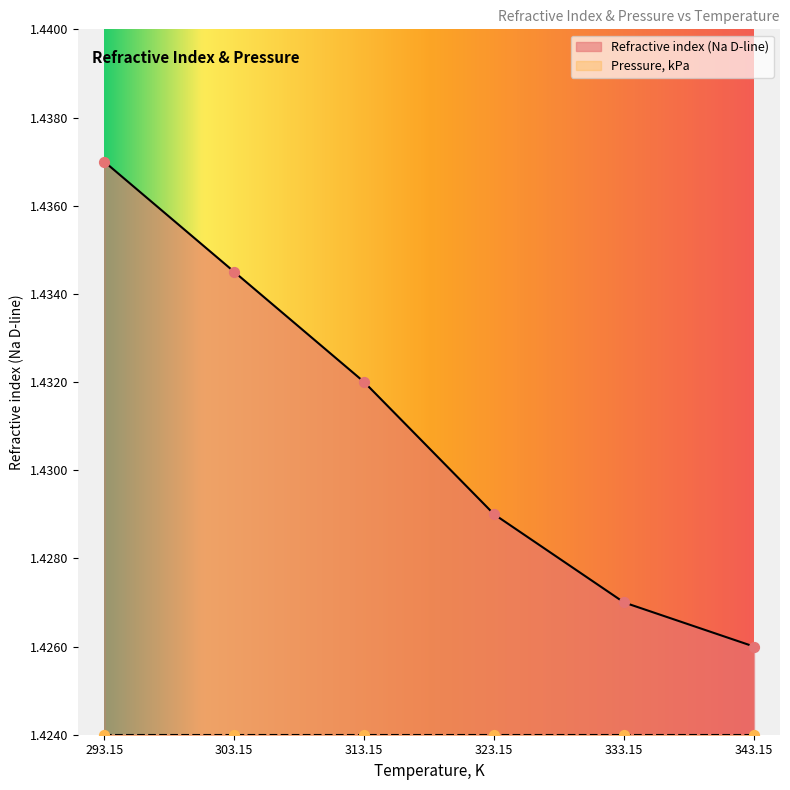

Approximately how many times larger is the value at 343.15 compared to 333.15?

1.0